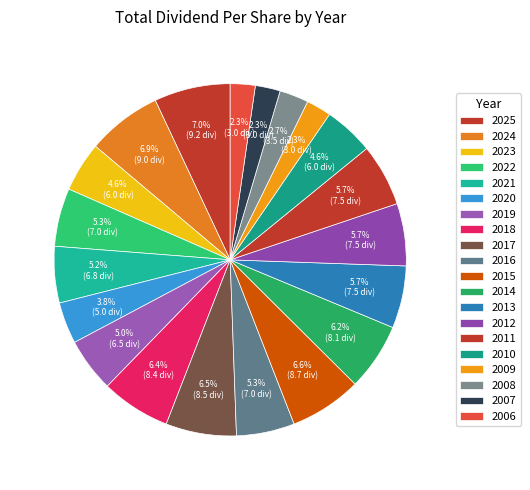

To the nearest percent, what percentage of the pie is 2007?

2%